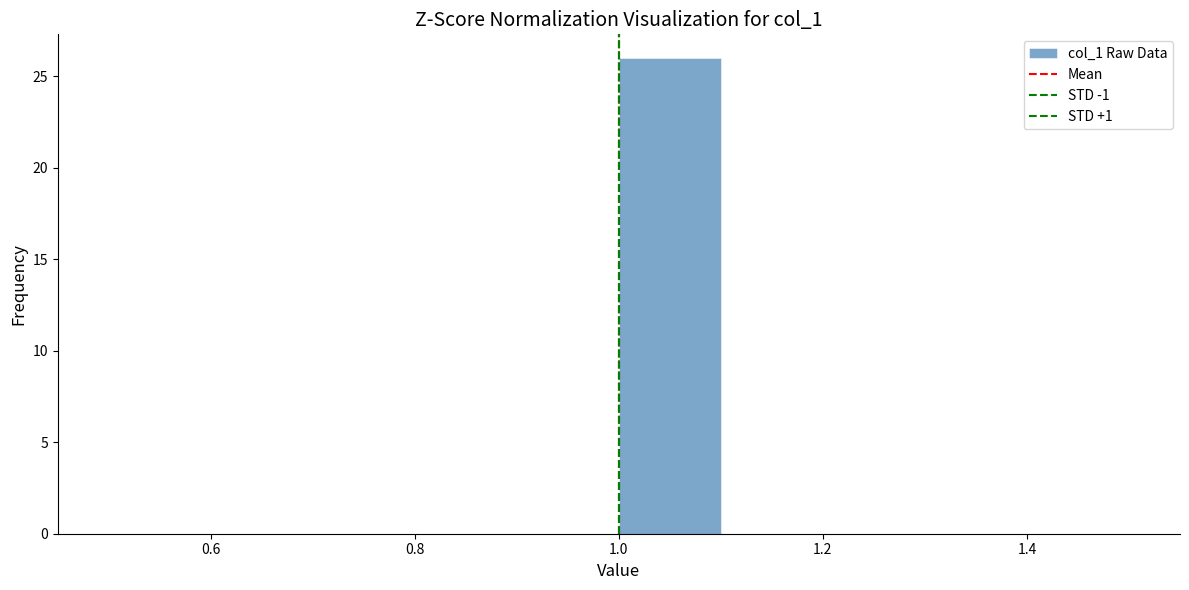

Reading left to right, transcribe this chart: for each bar, give the range it covers on the x-axis and its height. The values are not printed on the chart, so give them approximately, as read against the axis.

0.5 to 0.6: 0
0.6 to 0.7: 0
0.7 to 0.8: 0
0.8 to 0.9: 0
0.9 to 1.0: 0
1.0 to 1.1: 26
1.1 to 1.2: 0
1.2 to 1.3: 0
1.3 to 1.4: 0
1.4 to 1.5: 0